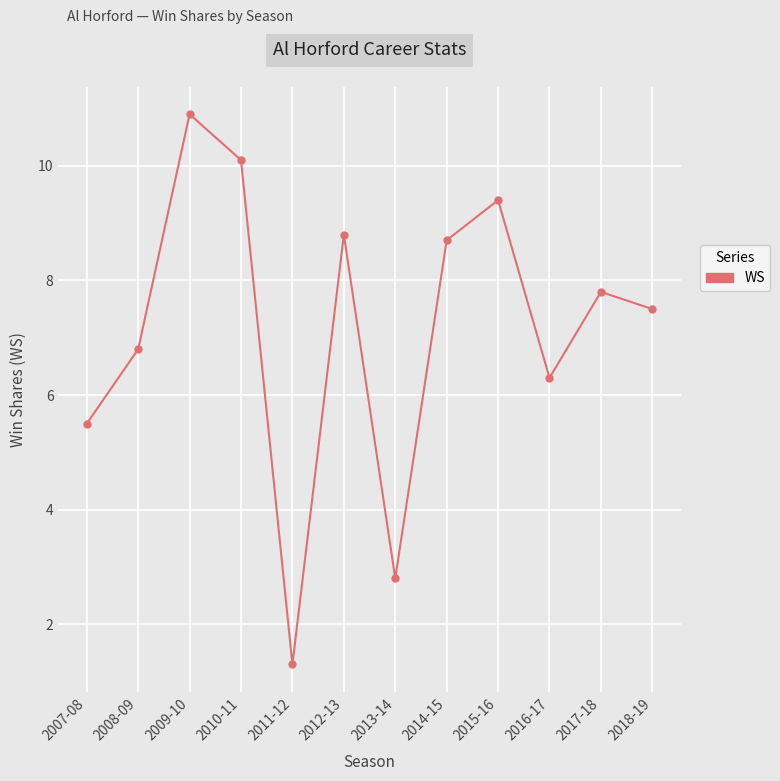

List the labels in order of value, largest first.

2009-10, 2010-11, 2015-16, 2012-13, 2014-15, 2017-18, 2018-19, 2008-09, 2016-17, 2007-08, 2013-14, 2011-12